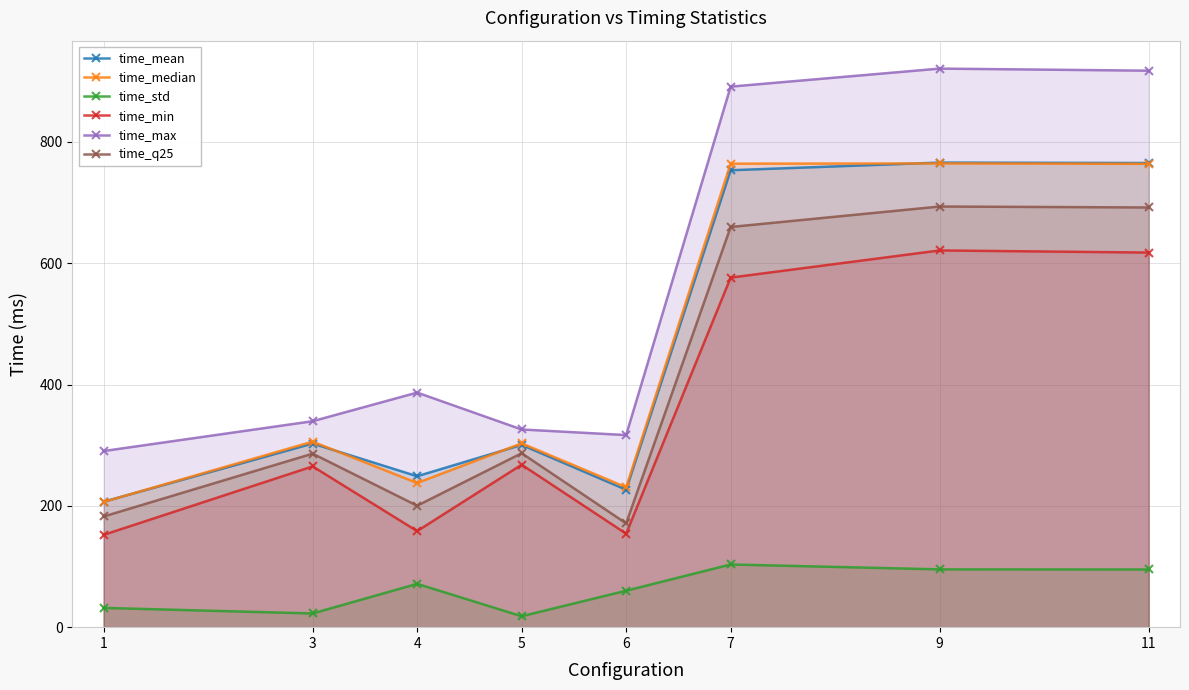

Reading right to left, extract all data points from this chart.

time_mean: 11=765.2	9=765.8	7=753.2	6=226.6	5=300.5	4=248.8	3=302.7	1=206.8
time_median: 11=763.7	9=764.4	7=764.0	6=230.6	5=303.0	4=237.6	3=305.8	1=206.5
time_std: 11=95.1	9=95.3	7=103.4	6=60.1	5=18.0	4=71.4	3=22.6	1=31.8
time_min: 11=617.5	9=621.0	7=576.2	6=154.1	5=267.8	4=158.4	3=265.0	1=152.2
time_max: 11=917.3	9=920.7	7=891.0	6=316.7	5=325.9	4=386.7	3=339.5	1=290.3
time_q25: 11=691.8	9=693.4	7=659.7	6=171.1	5=286.7	4=200.2	3=286.0	1=182.4